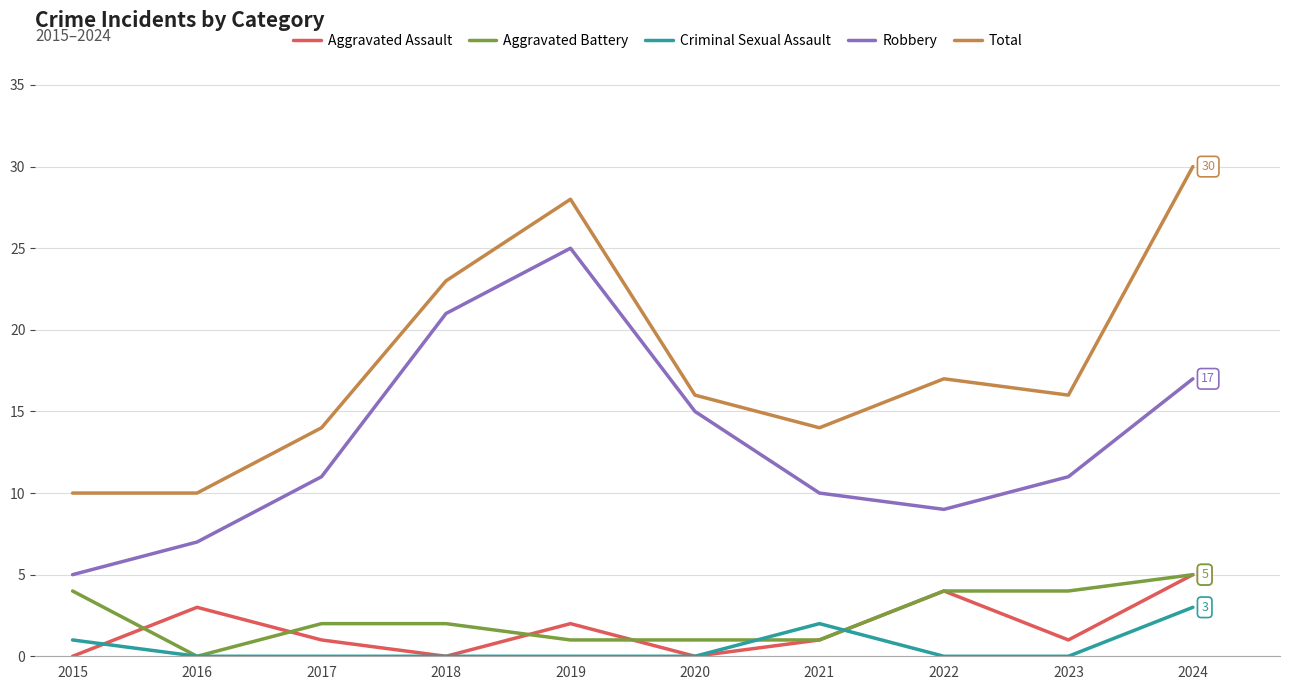

The value of Aggravated Assault at 2015 is -2. True or false?

False